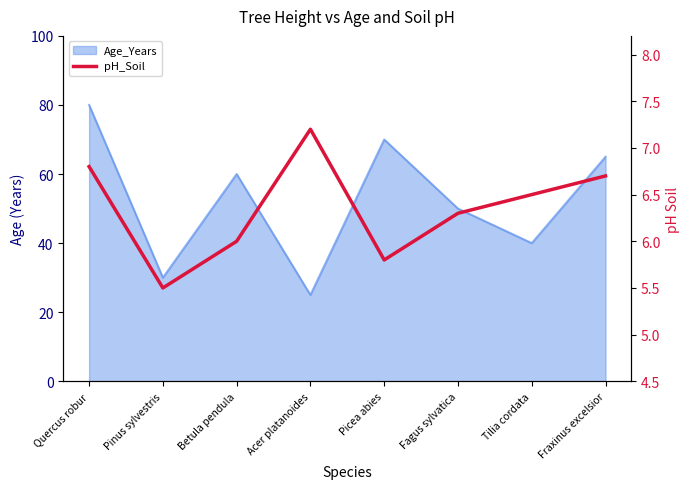

Between Quercus robur and Fraxinus excelsior, which is larger?

Quercus robur